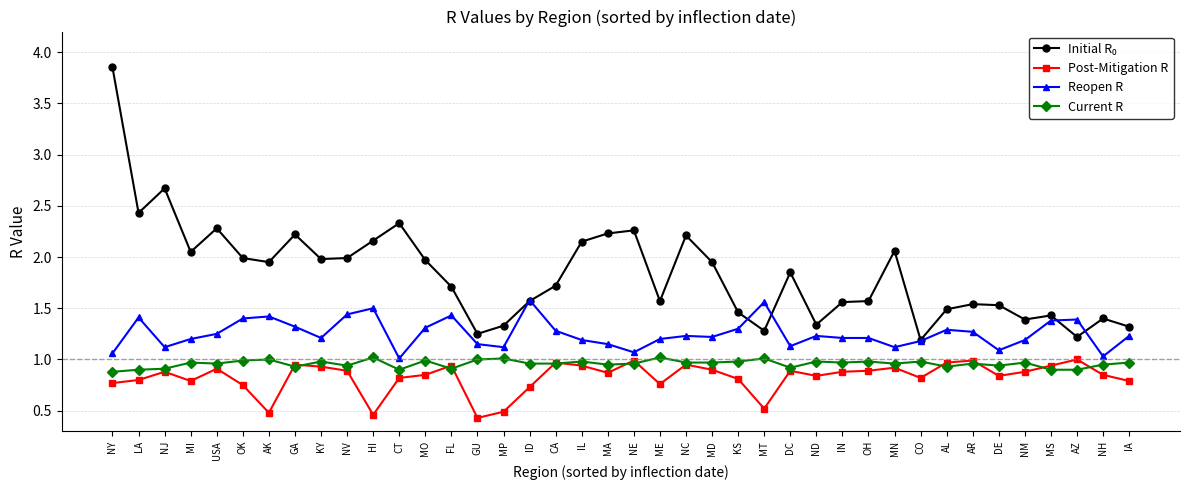

True or false: Reopen R and Current R intersect in this chart.

False